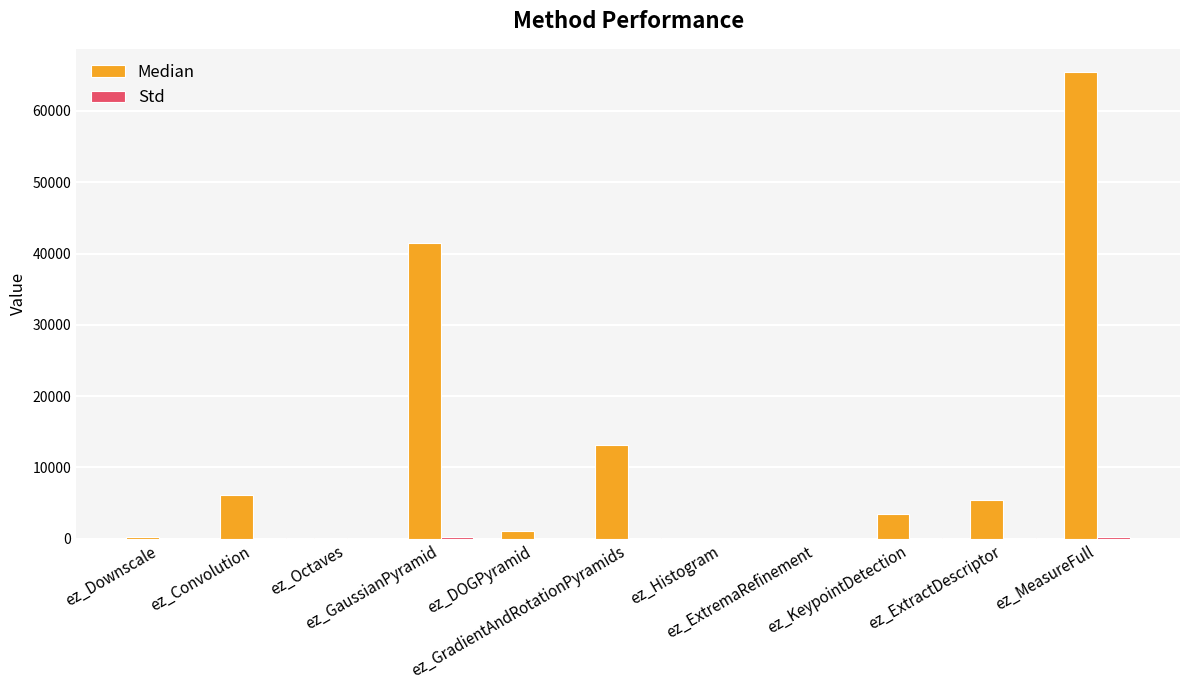

Which series has the largest total across all categories?

Median